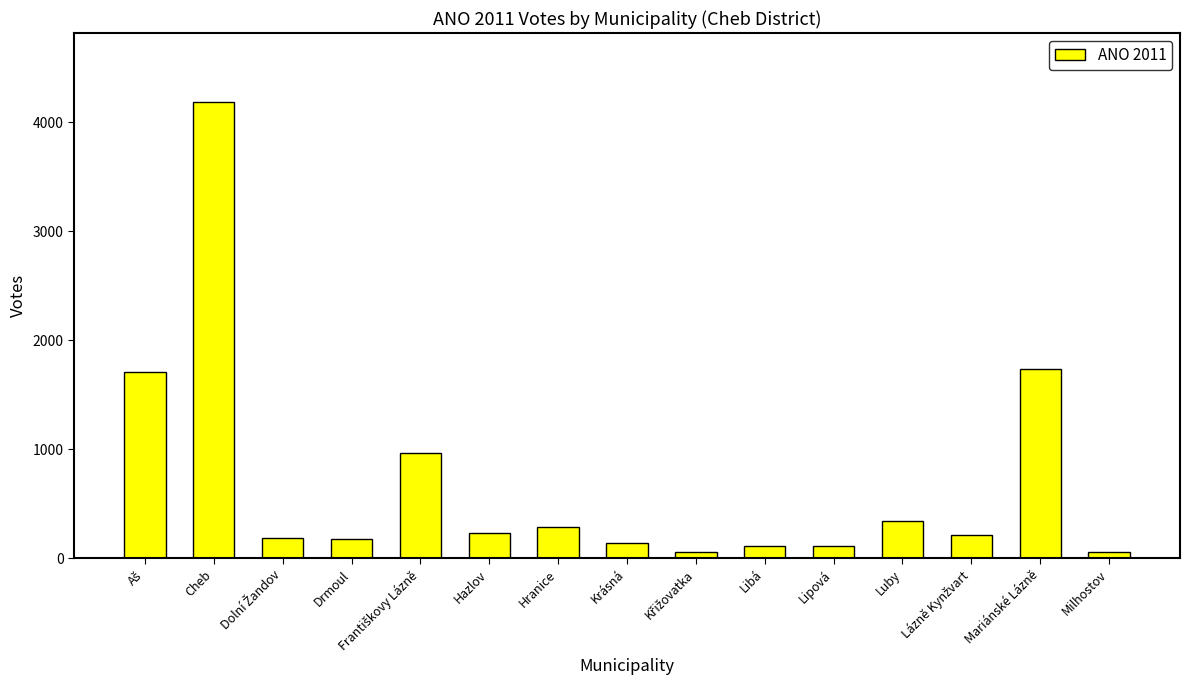

Count the number of categories in the chart.

15